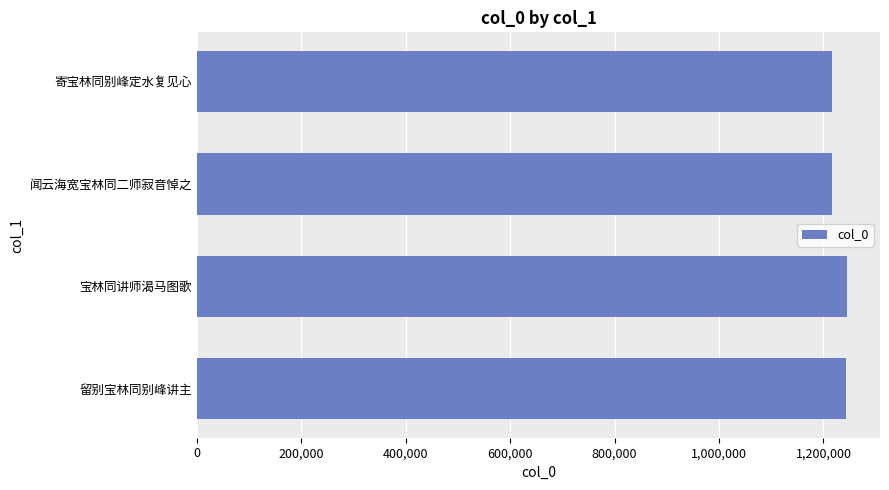

What is the sum of all values?

4922675